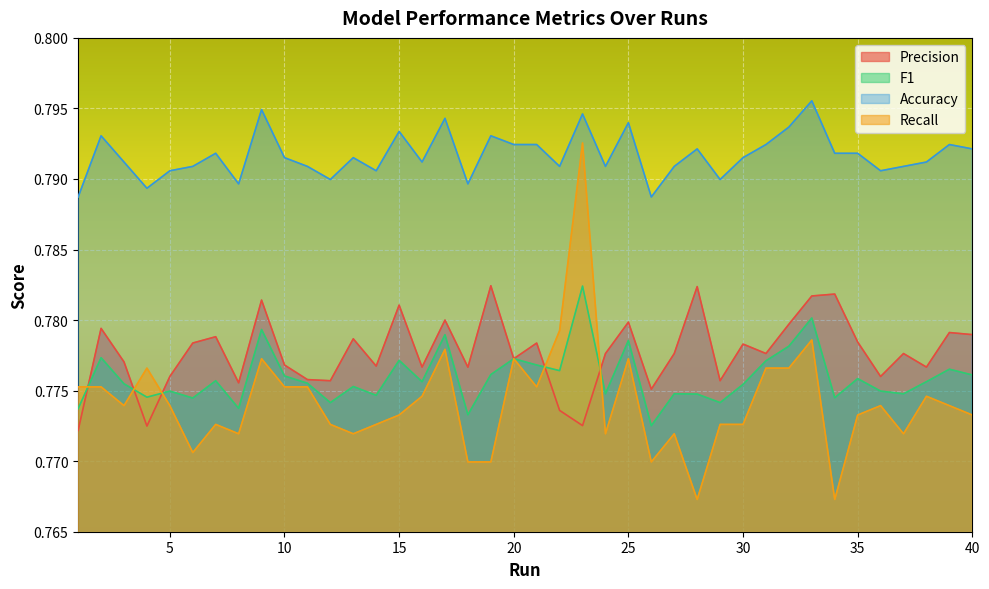

Read the Accuracy value at 33.

0.8